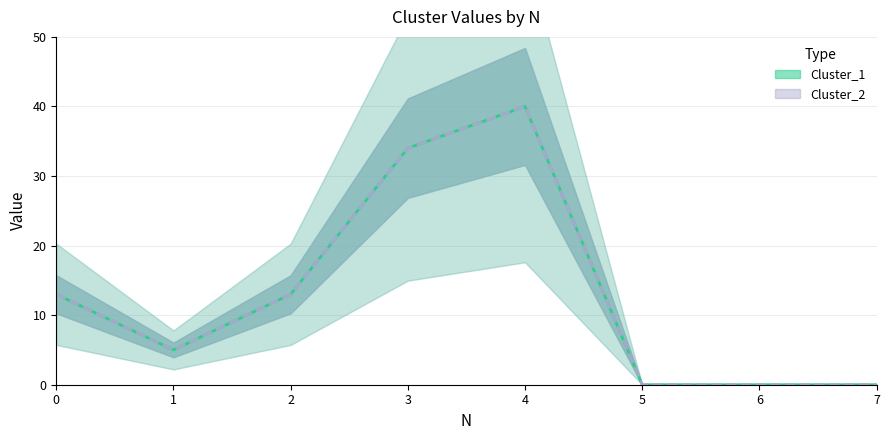

At which label does Cluster_1 first exceed 13?

3